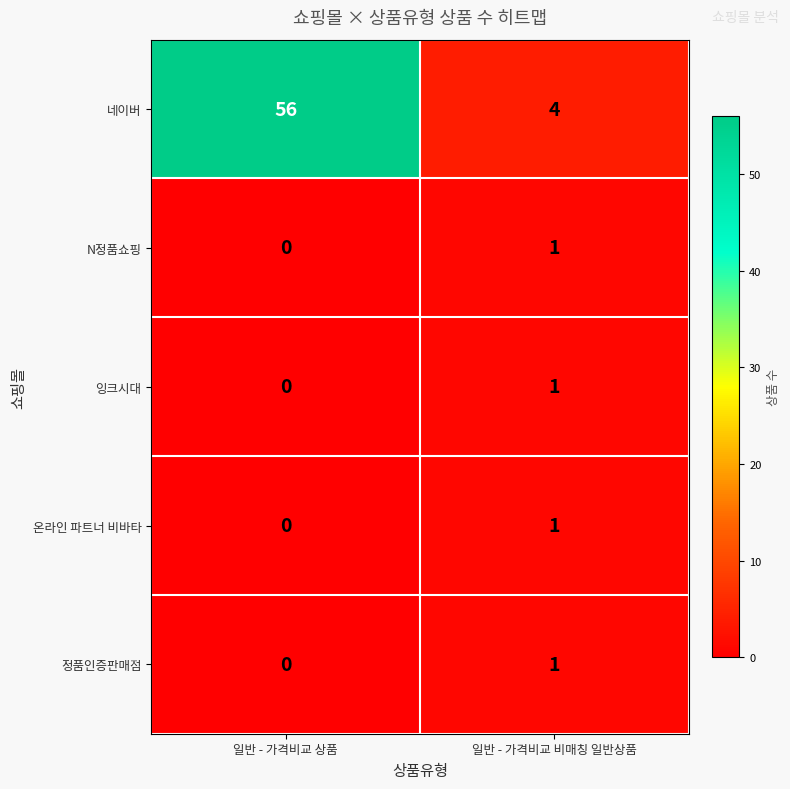

Which series has the largest total across all categories?

네이버